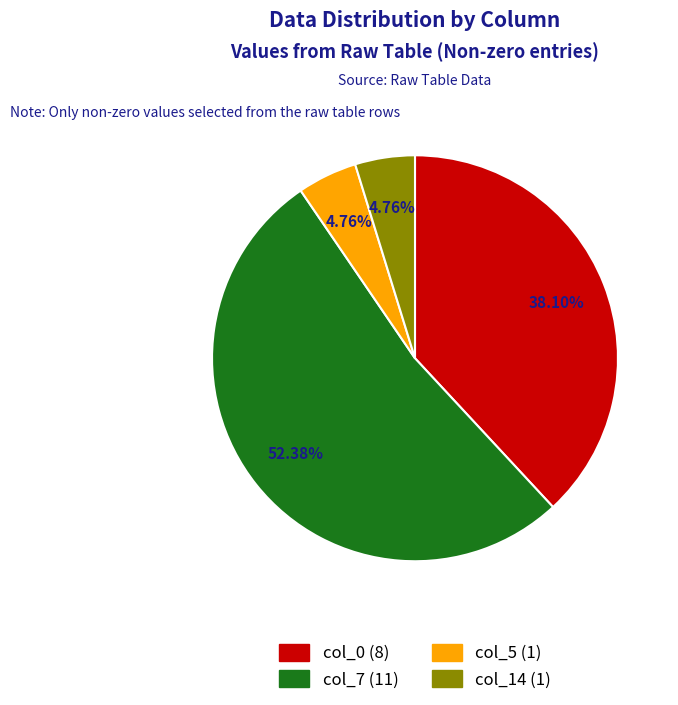

Between col_7 (11) and col_5 (1), which is larger?

col_7 (11)